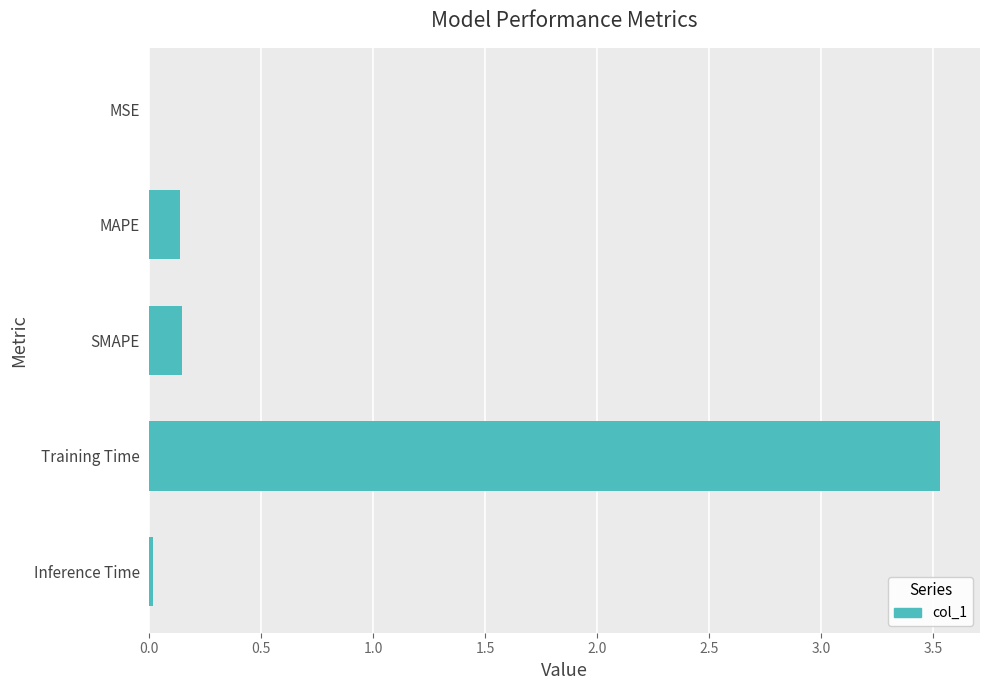

Between Inference Time and SMAPE, which is larger?

SMAPE